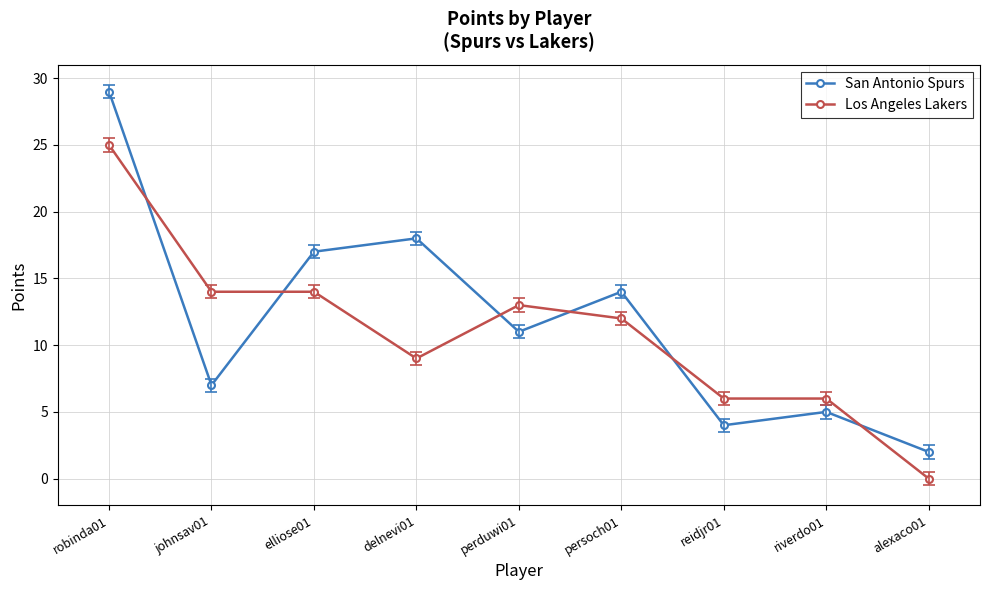

List the labels in order of San Antonio Spurs value, smallest first.

alexaco01, reidjr01, riverdo01, johnsav01, perduwi01, persoch01, elliose01, delnevi01, robinda01